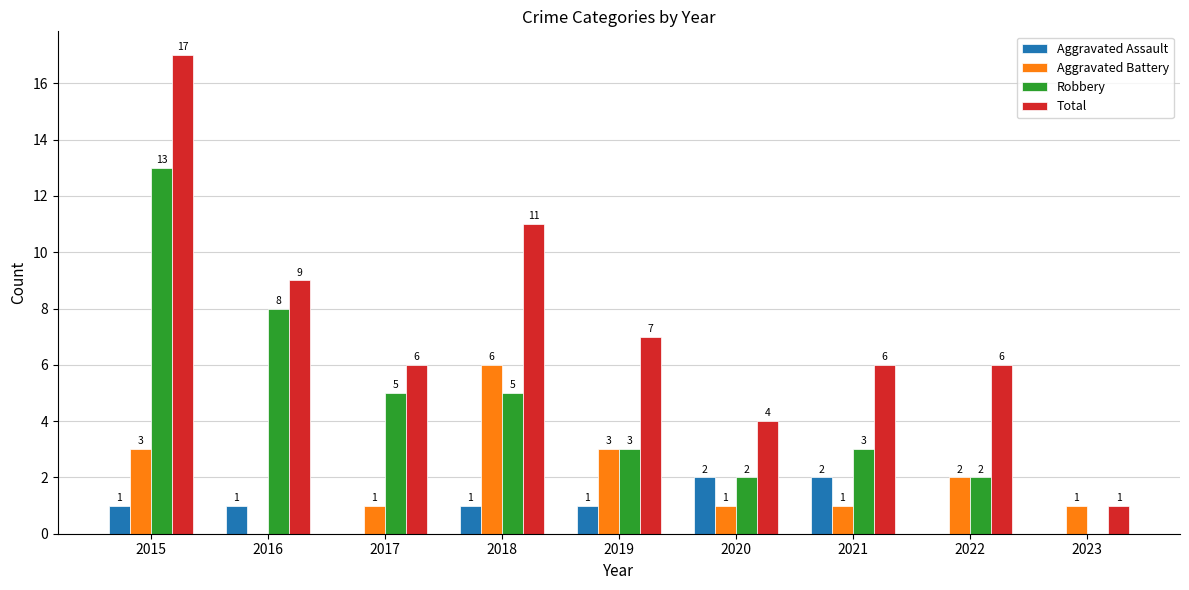

Between 2015 and 2023, which series saw the biggest shift?

Total